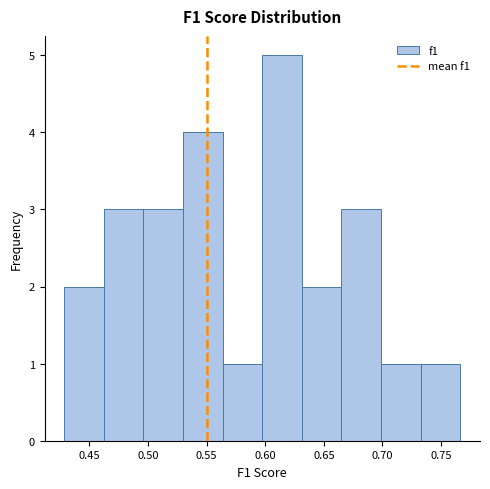

How tall is the bar that spans 0.565 to 0.595 on the x-axis? Neither the bar edges nor the heights are printed on the chart, so give them approximately, as read against the axes.

1